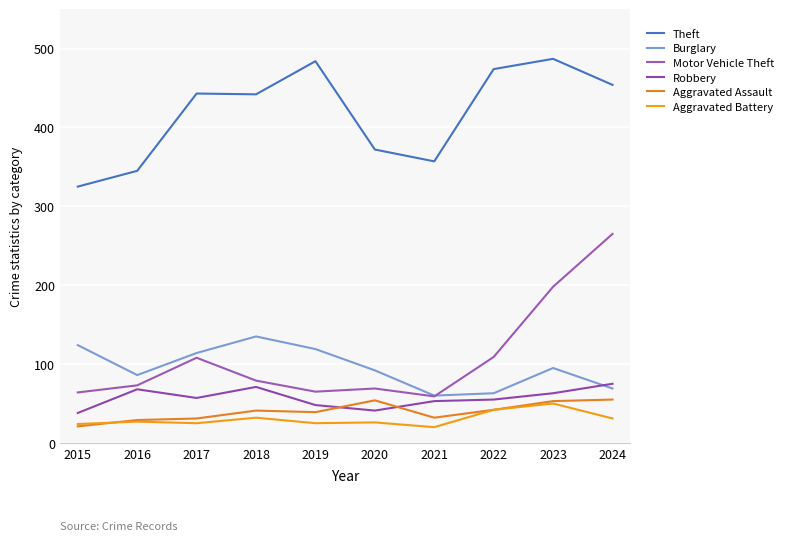

Where does the Theft series first go above 443?

2019